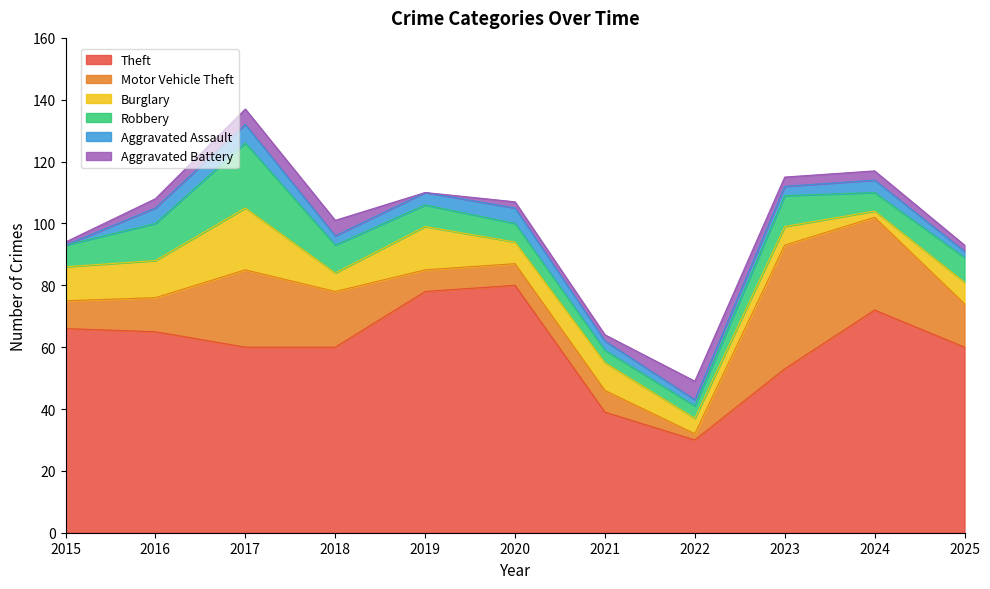

How many lines are shown in the chart?

6